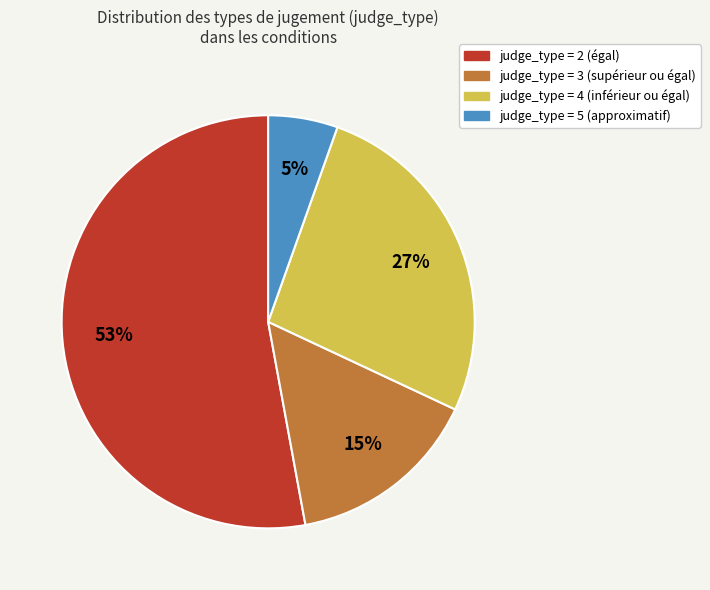

Does any single category account for the majority?

Yes